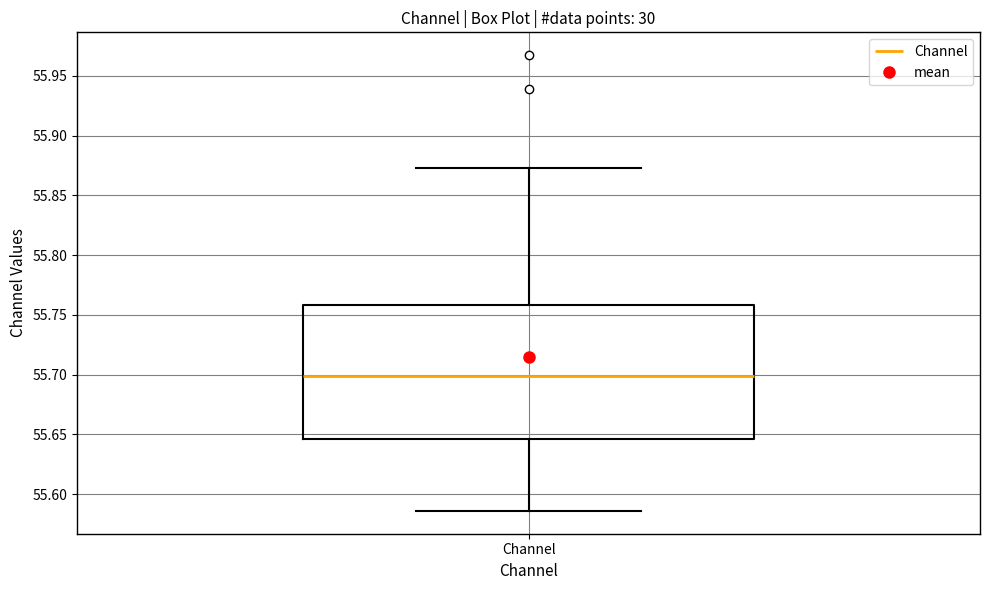

Where does the lower whisker of the box for Channel end on the y-axis? The values are not printed on the chart, so give them approximately, as read against the axis.

55.585